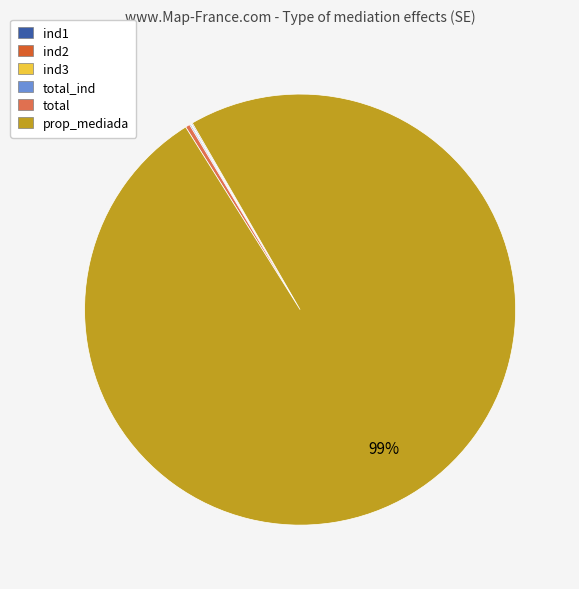

To the nearest percent, what is the average slice percentage?

17%